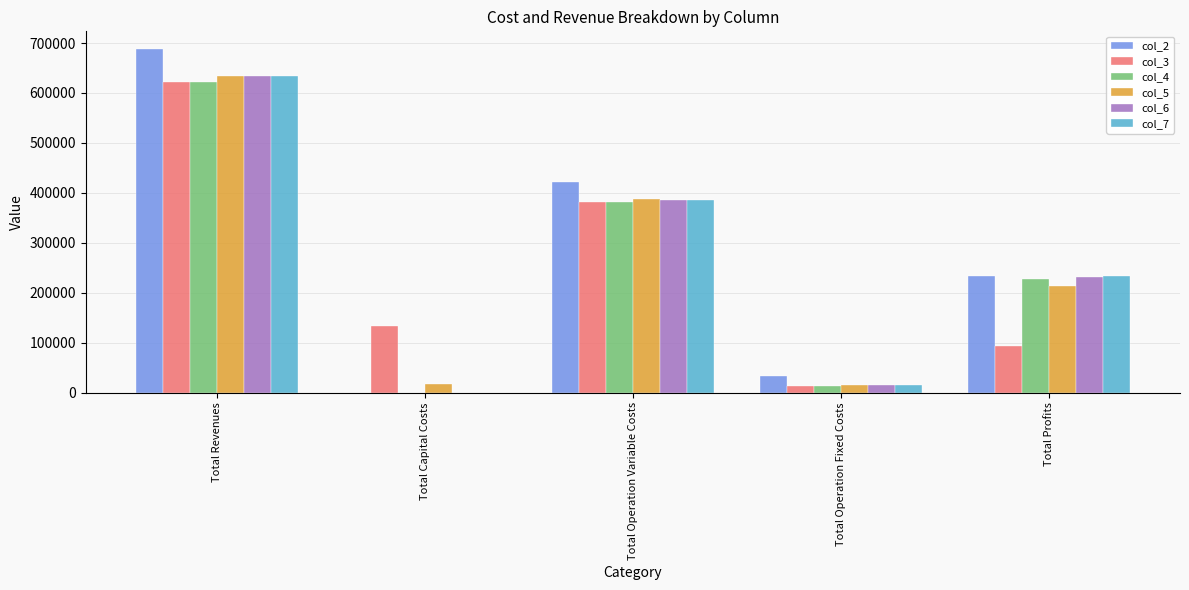

How many distinct data groups are displayed?

6